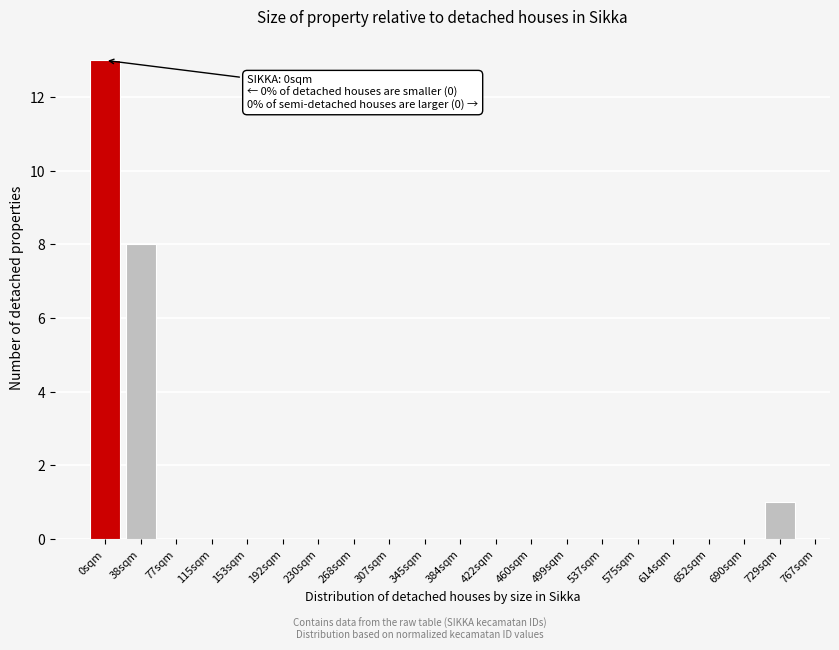

Reading left to right, extract all data points from this chart.

0sqm=13	38sqm=8	77sqm=0	115sqm=0	153sqm=0	192sqm=0	230sqm=0	268sqm=0	307sqm=0	345sqm=0	384sqm=0	422sqm=0	460sqm=0	499sqm=0	537sqm=0	575sqm=0	614sqm=0	652sqm=0	690sqm=0	729sqm=1